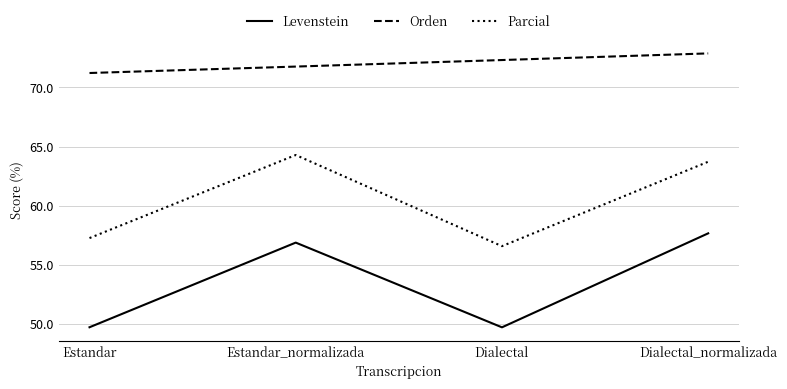

Which category has the highest value in the Levenstein series?

Dialectal_normalizada